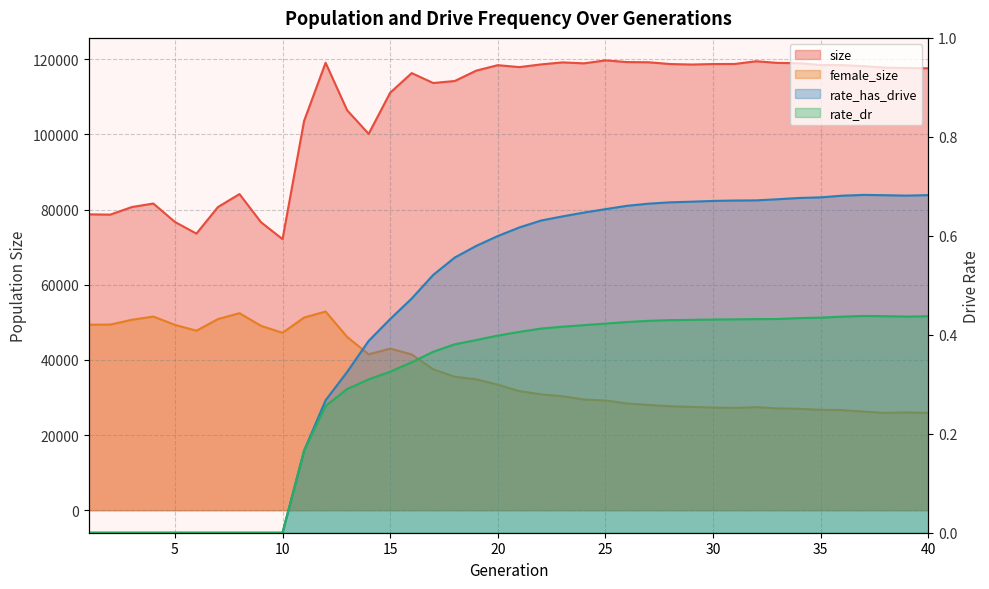

What is the maximum value for rate_dr?

0.4